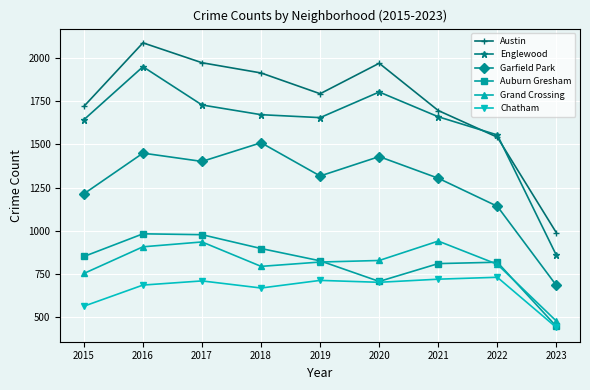

At which label does Englewood first exceed 1659?

2016